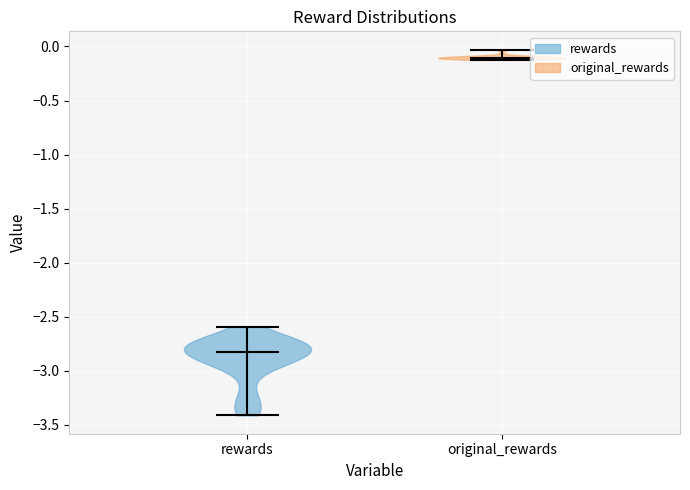

What is the lowest point the violin for rewards reaches on the y-axis? The values are not printed on the chart, so give them approximately, as read against the axis.

-3.40